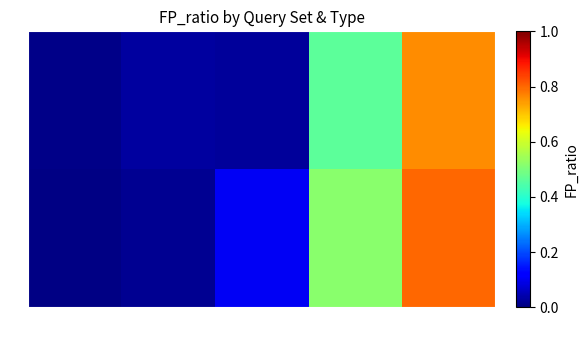

At how many categories does at least one series exceed 0?

5